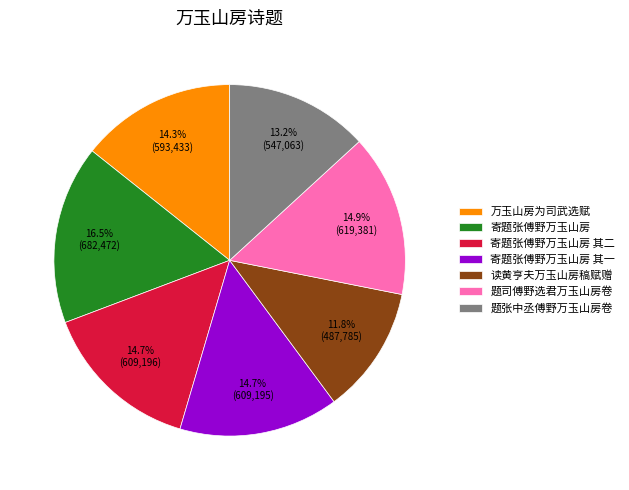

Which category has the smallest portion of the pie?

读黄亨夫万玉山房稿赋赠